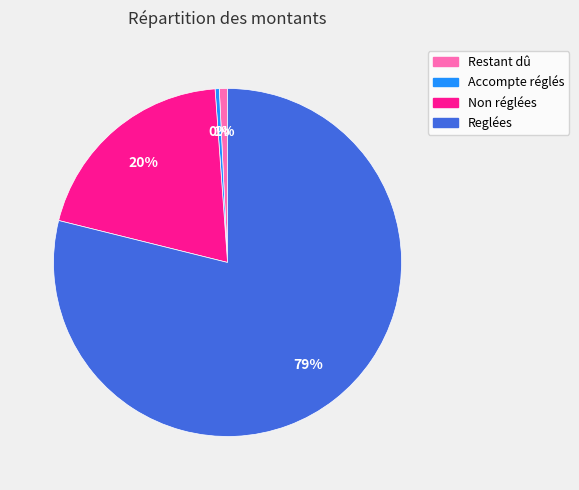

Which category has the biggest portion of the pie?

Reglées